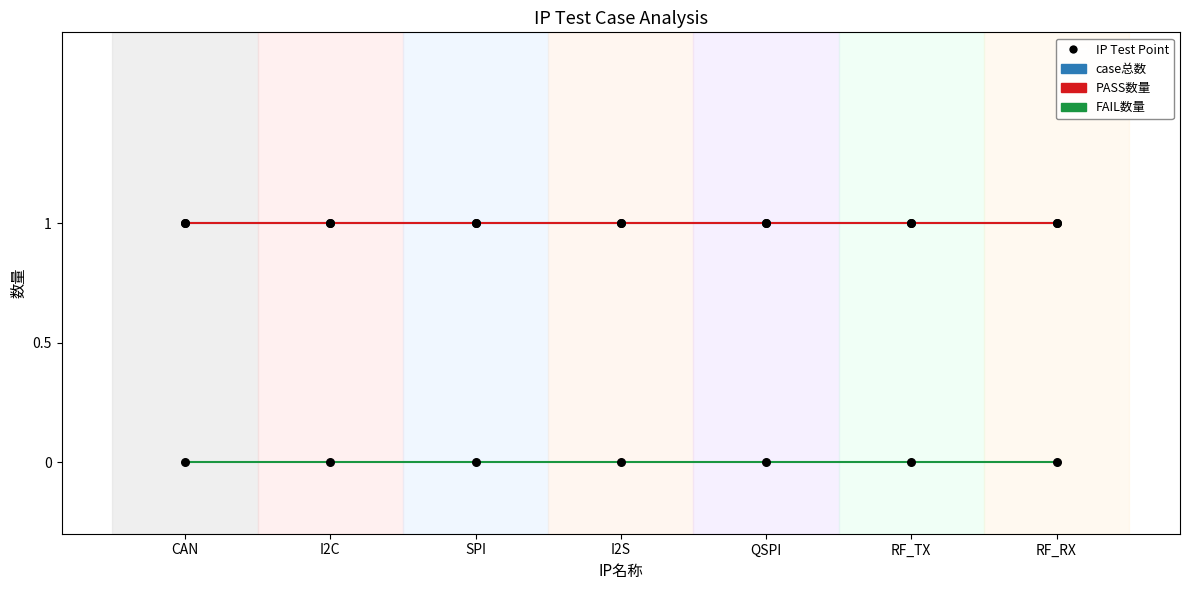

Which series contains the lowest Y value?

FAIL数量